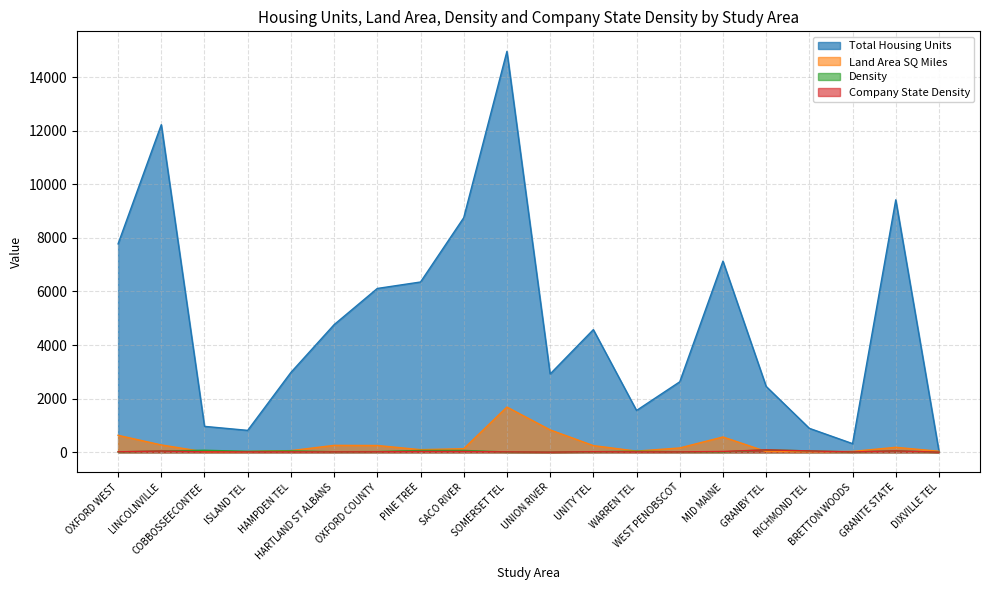

What is the label of the 2nd point from the right?

GRANITE STATE